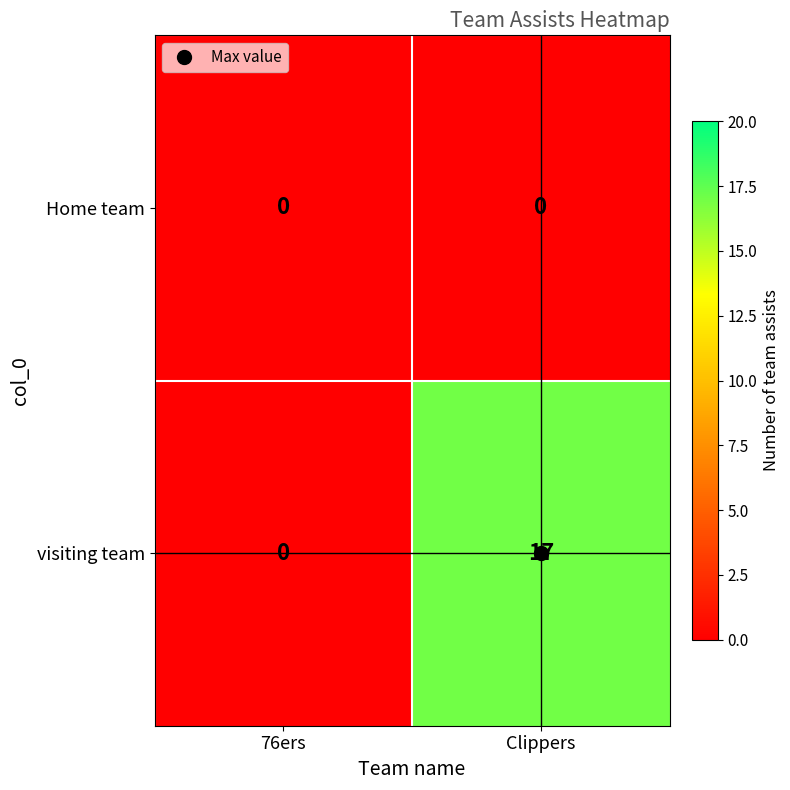

How many distinct data groups are displayed?

2